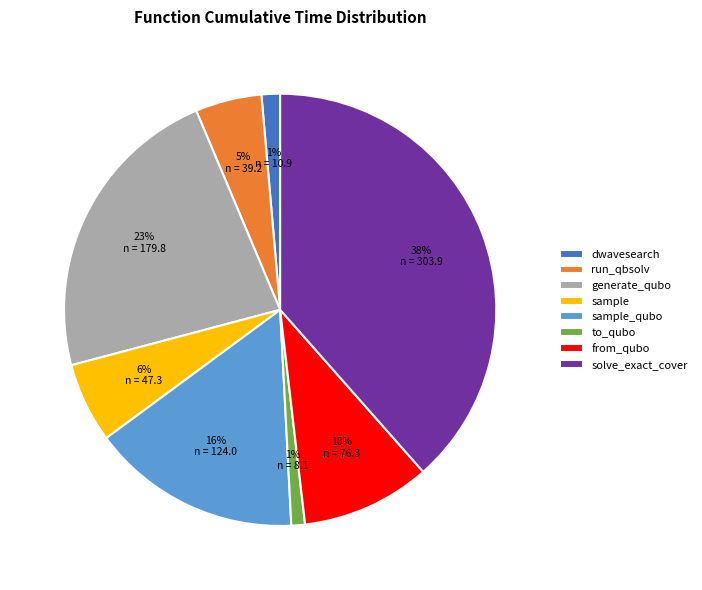

To the nearest percent, what portion does sample represent?

6%